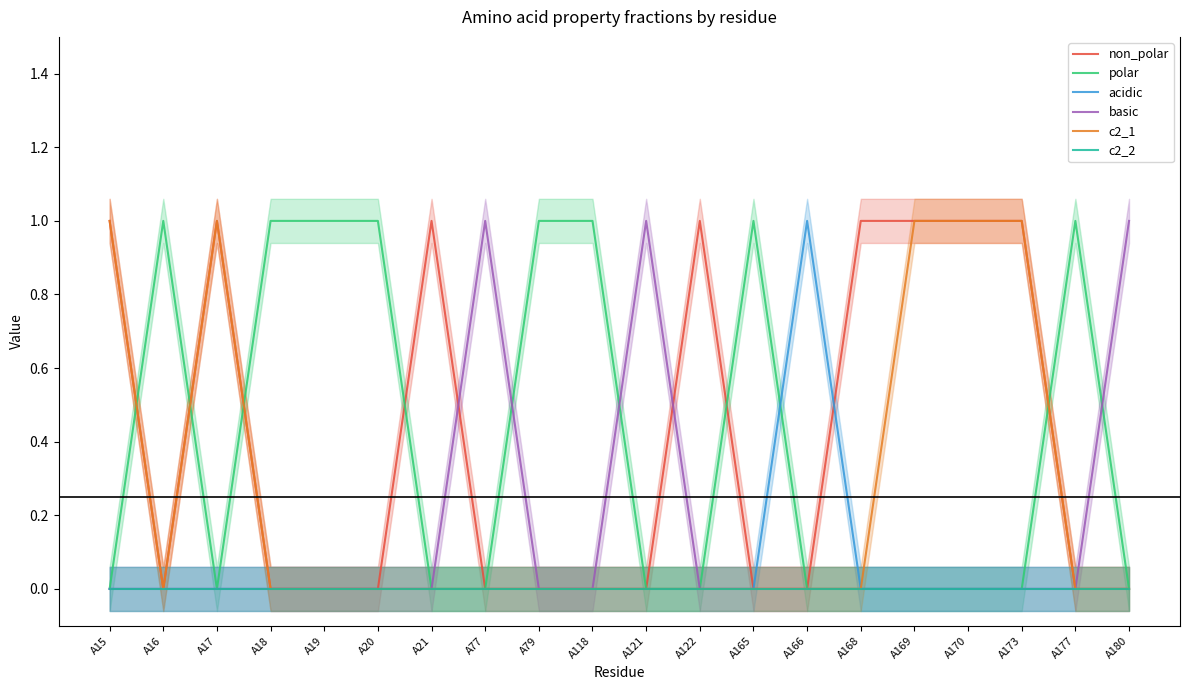

True or false: c2_1 and non_polar intersect in this chart.

False